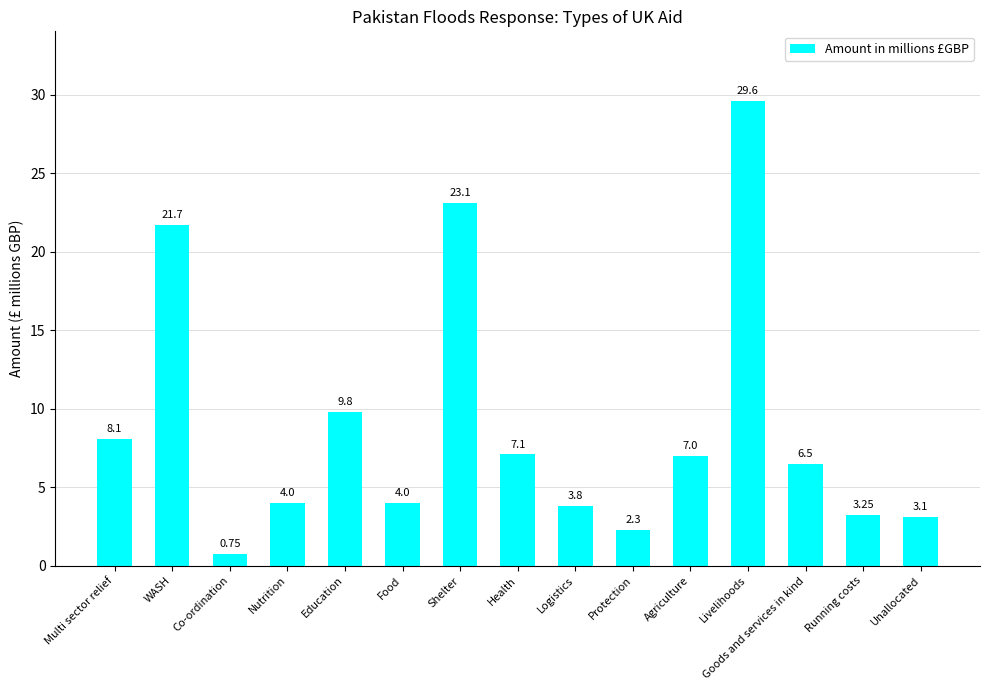

How many bars are there in total?

15